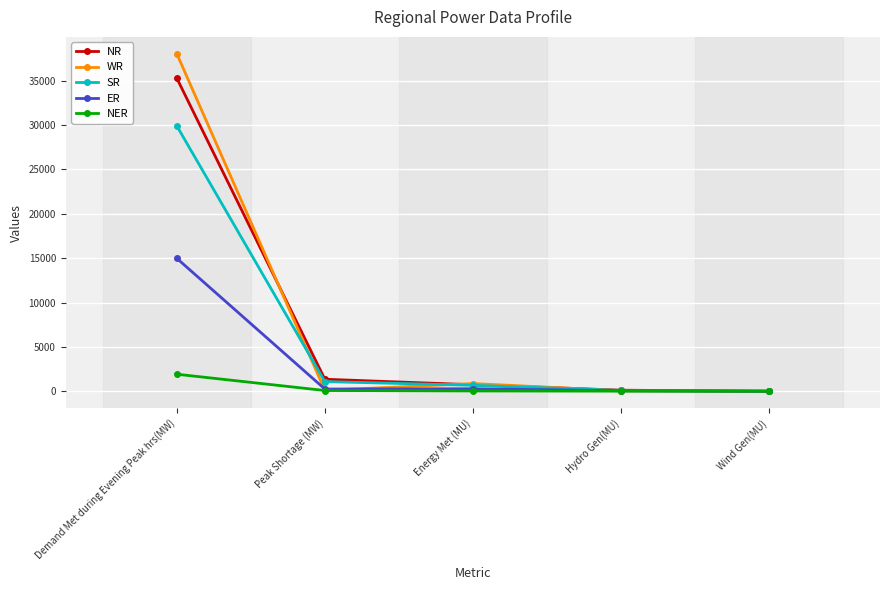

Rank the series by their maximum value, from highest to lowest.

WR, NR, SR, ER, NER